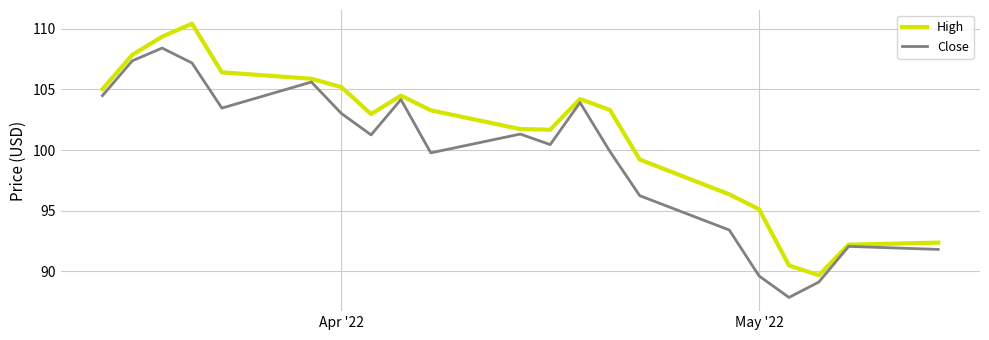

Which series has the largest total across all categories?

High